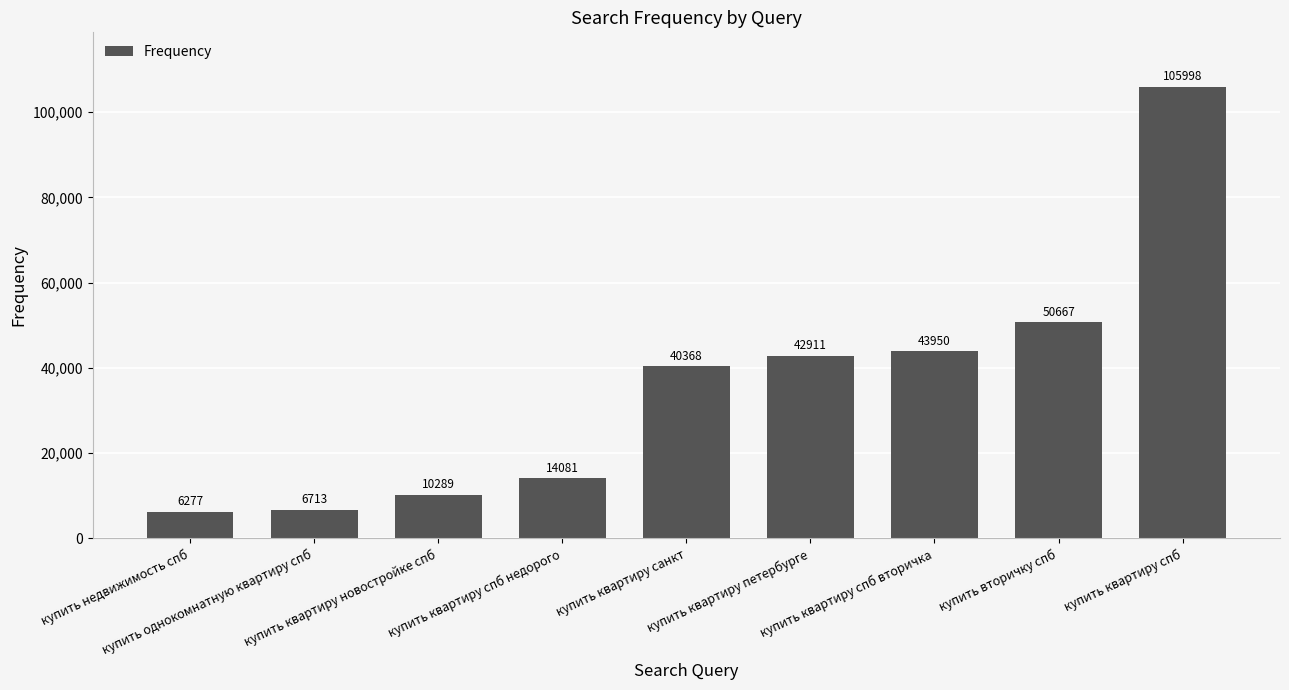

What is the value of the 1st bar from the left?

6277